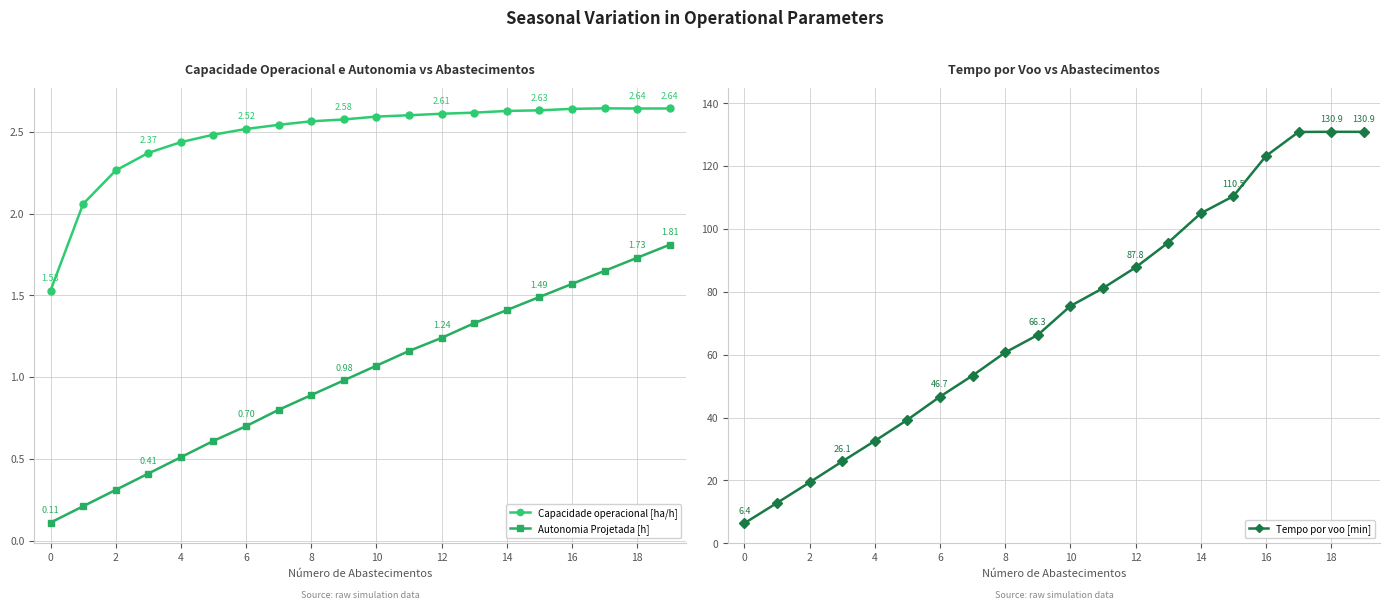

True or false: Autonomia Projetada [h] and Capacidade operacional [ha/h] intersect in this chart.

False